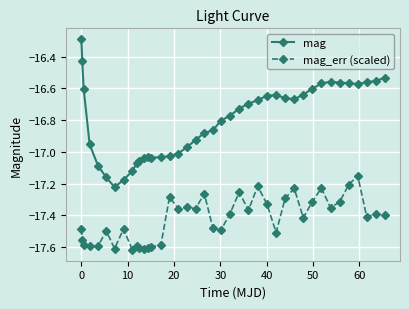

What is the greatest value displayed?

-16.3